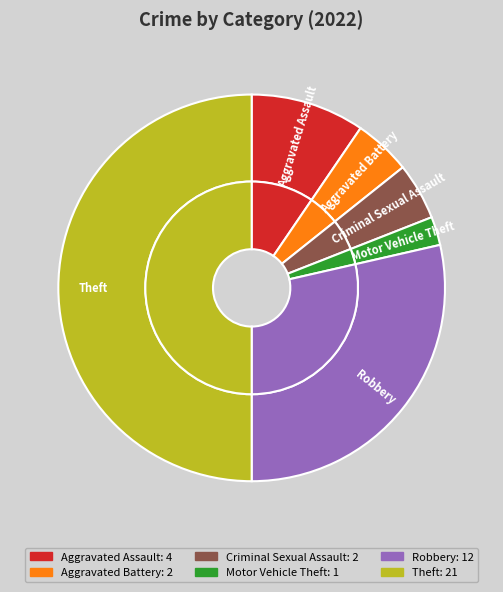

Rank the categories by value from lowest to highest.

Motor Vehicle Theft, Aggravated Battery, Criminal Sexual Assault, Aggravated Assault, Robbery, Theft